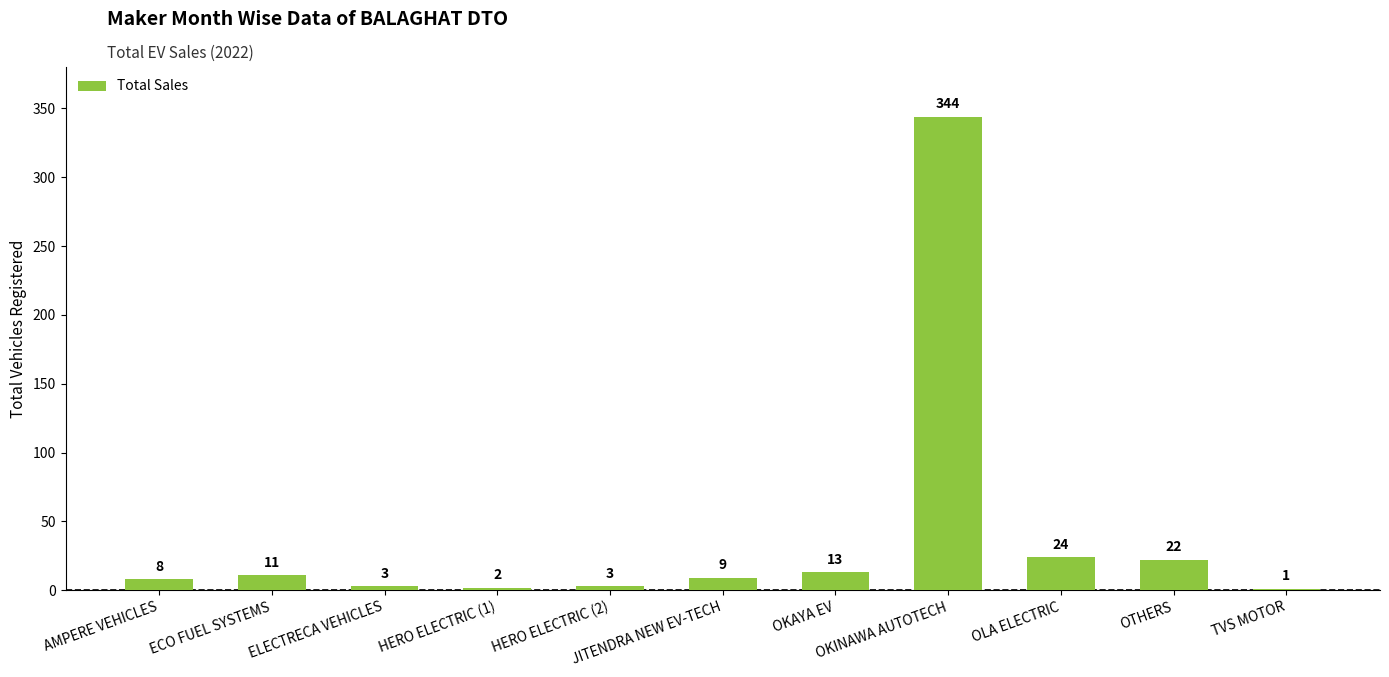

What is the greatest value displayed?

344